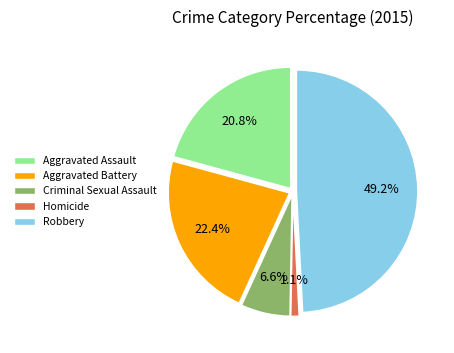

Is the sum of Criminal Sexual Assault and Aggravated Assault greater than half?

No